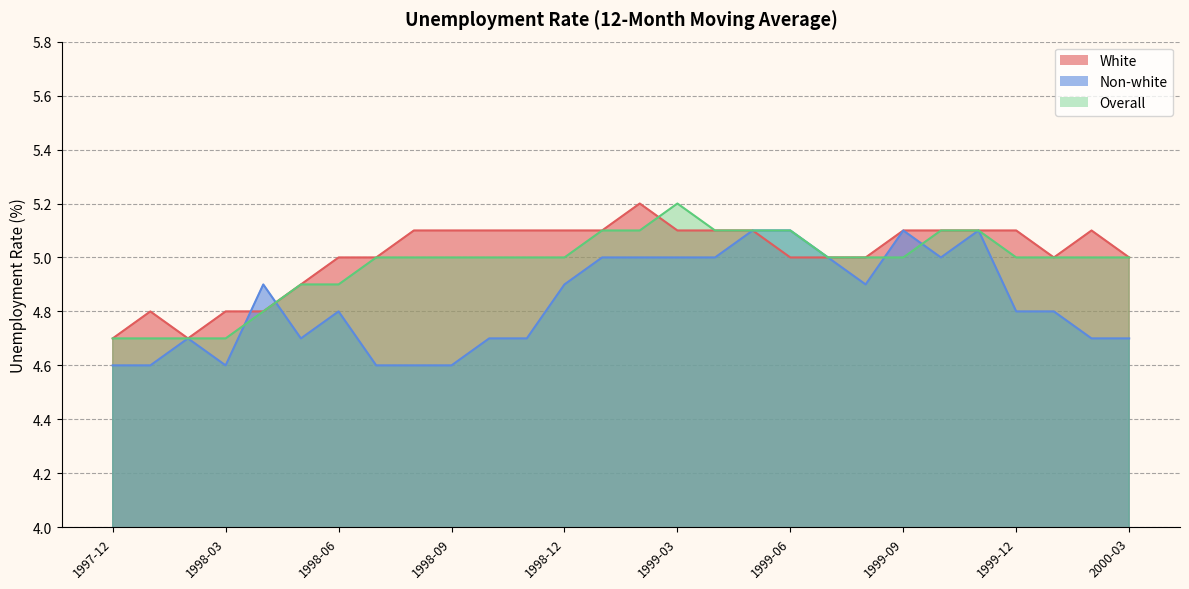

True or false: Overall has more than 0 interior local peaks.

True